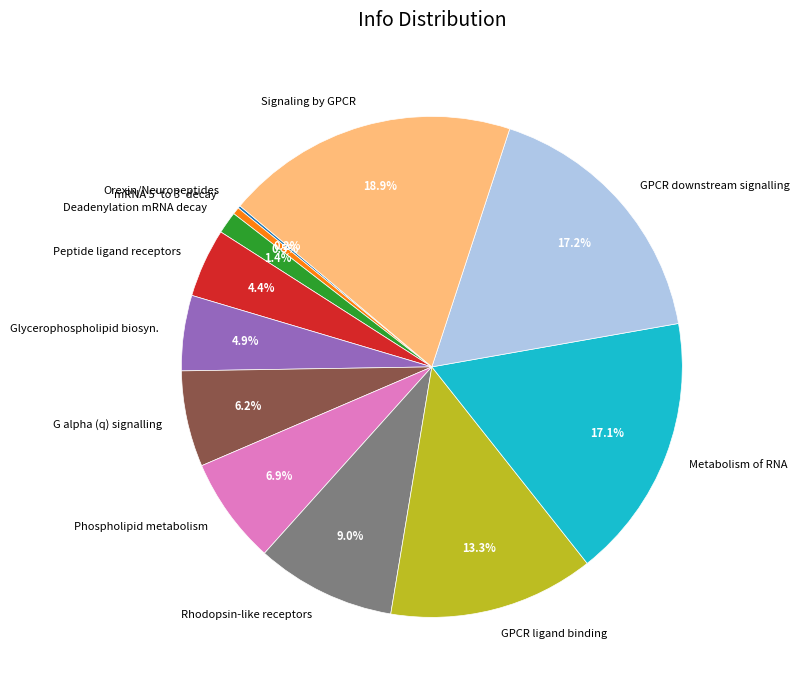

Is there any slice that represents more than half of the pie?

No